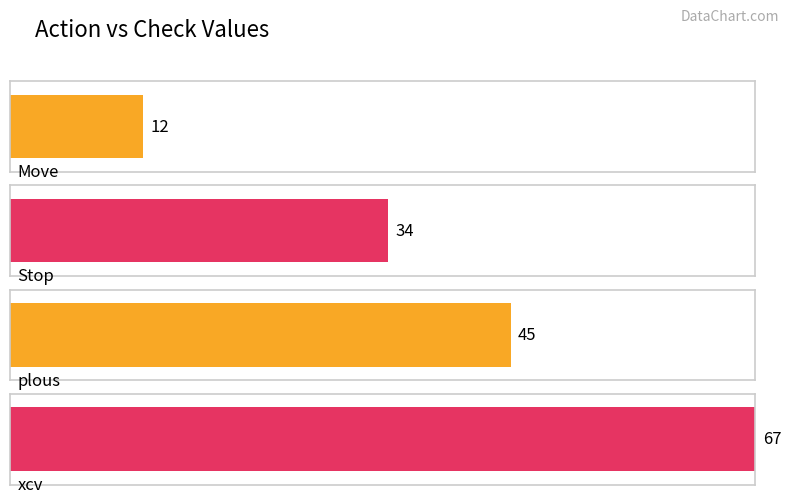

The chart shows a value of 34 at Stop. True or false?

True